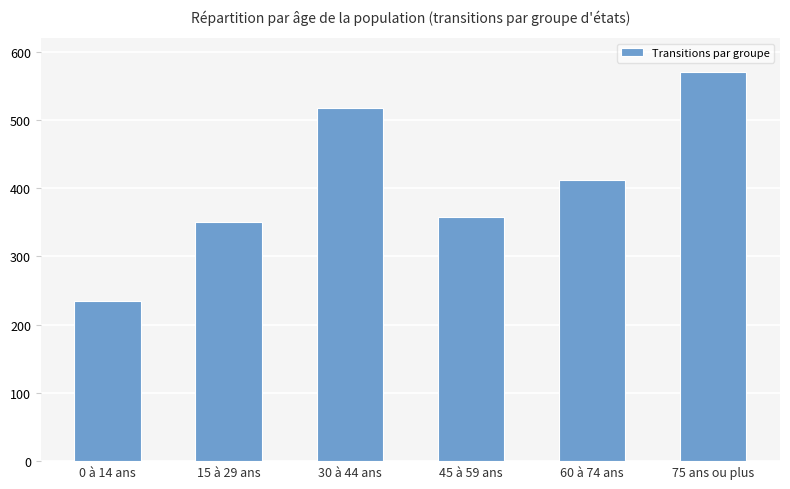

Where does the data first go above 412?

30 à 44 ans